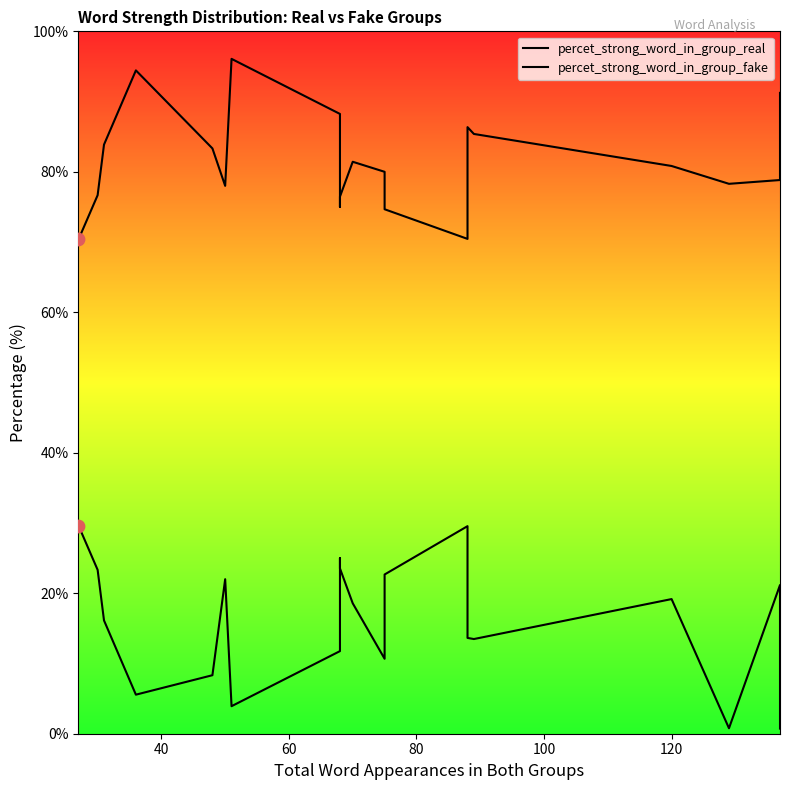

Is the value of percet_strong_word_in_group_fake at 17 greater than the value of percet_strong_word_in_group_real at 8?

No